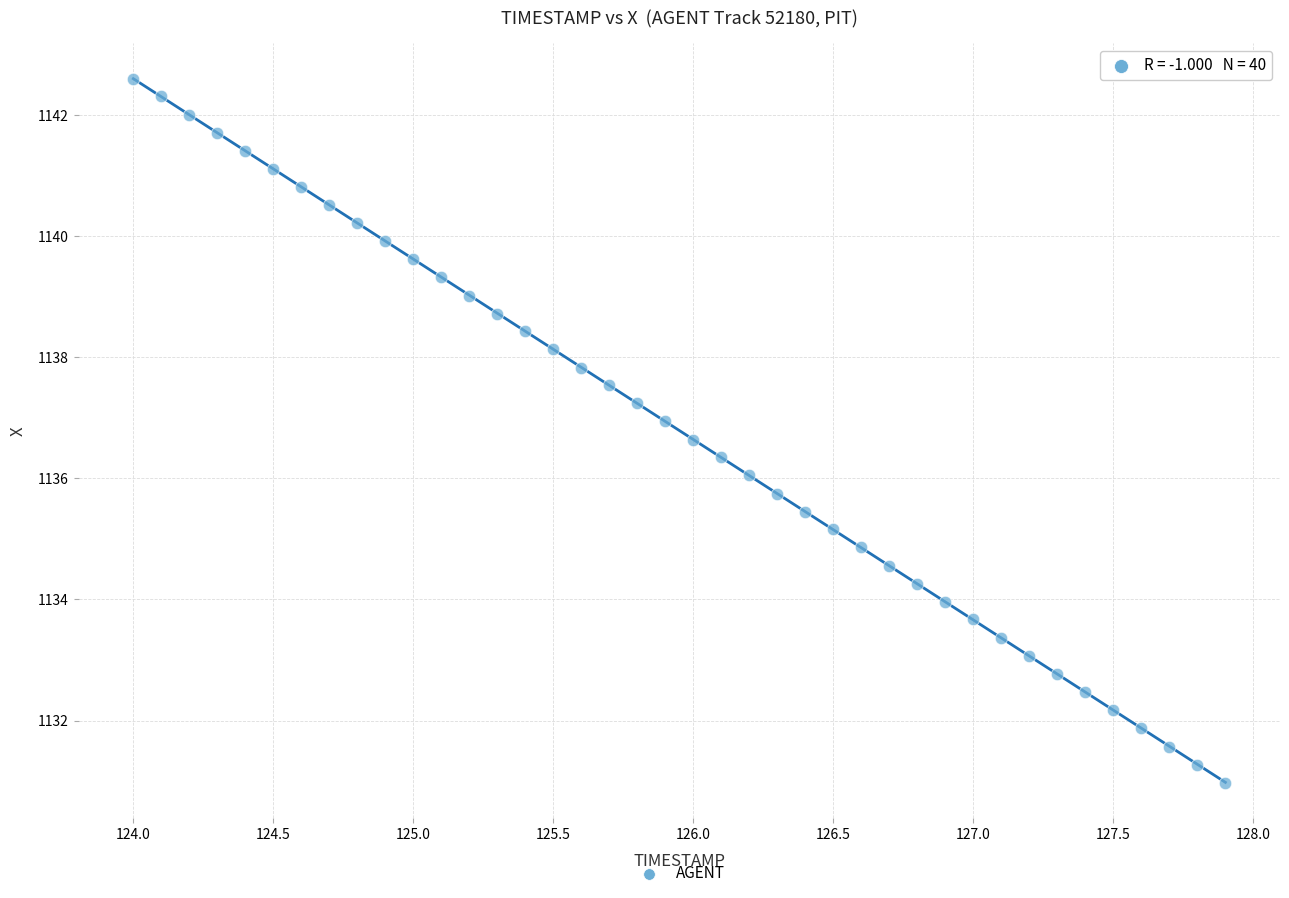

What is the range of X values (max minus min)?

3.9